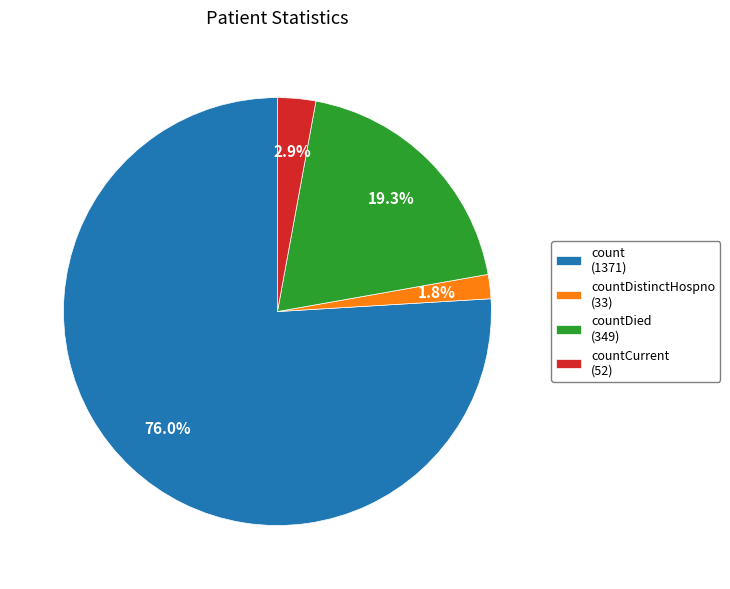

What is the smallest slice in the pie chart?

countDistinctHospno (33)